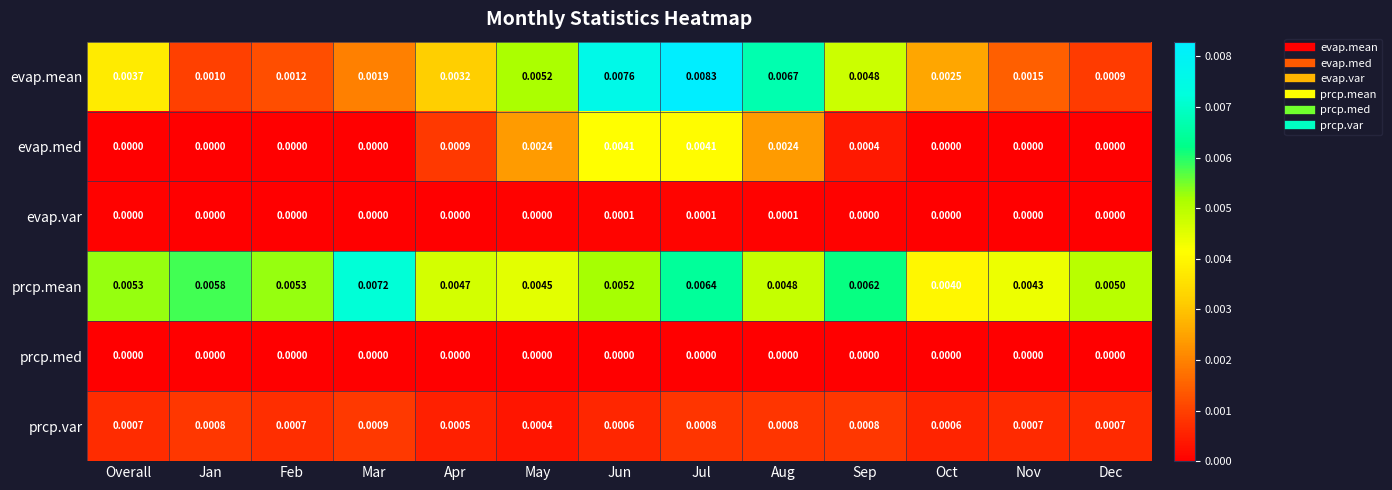

Count the number of data series in this chart.

6